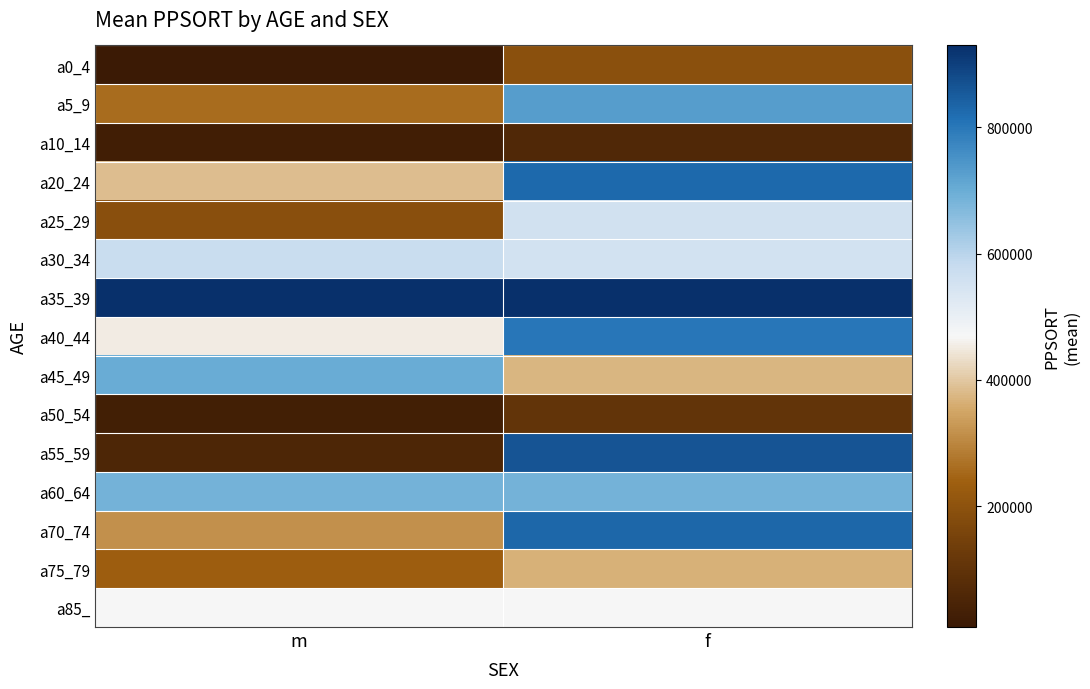

Reading left to right, transcribe all the data shown in this chart.

a0_4: m=9107	f=192505
a5_9: m=260215	f=730219
a10_14: m=25756	f=61062
a20_24: m=386085	f=828483
a25_29: m=189625	f=556385
a30_34: m=573717	f=552072
a35_39: m=929335	f=929335
a40_44: m=451569	f=802545
a45_49: m=701162	f=373022
a50_54: m=27292	f=103650
a55_59: m=55259	f=862747
a60_64: m=687958	f=687958
a70_74: m=315352	f=829601
a75_79: m=235362	f=365558
a85_: m=471371	f=471371